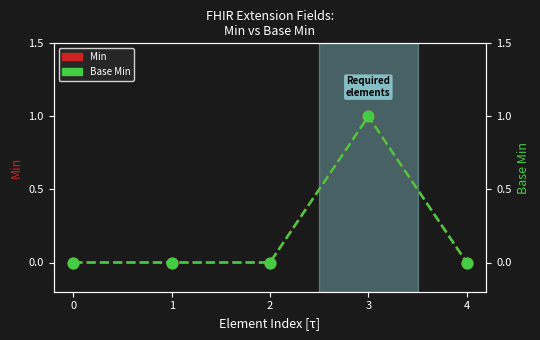

Is the value of Base Min at 2 greater than the value of Min at 1?

No